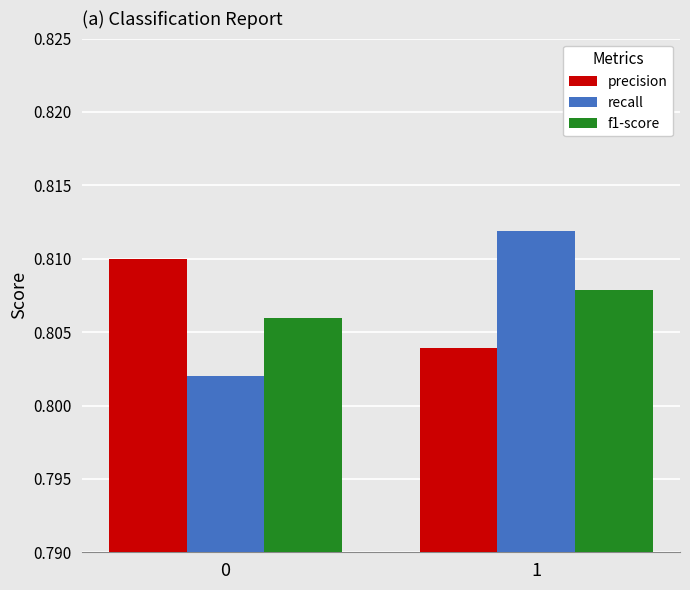

Rank the series by their maximum value, from highest to lowest.

recall, precision, f1-score